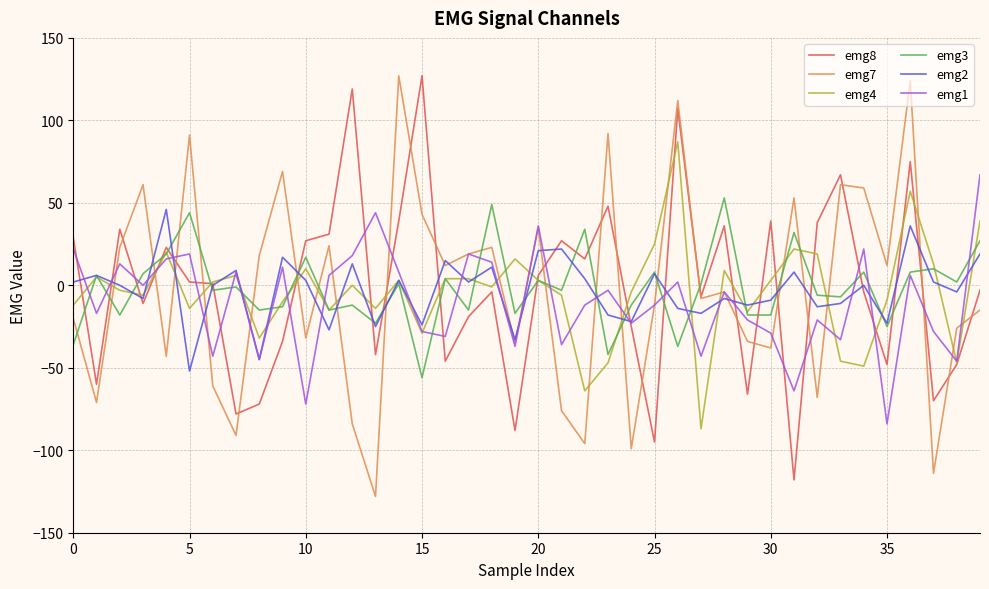

What is the difference between the maximum and minimum values in the emg1 series?

151